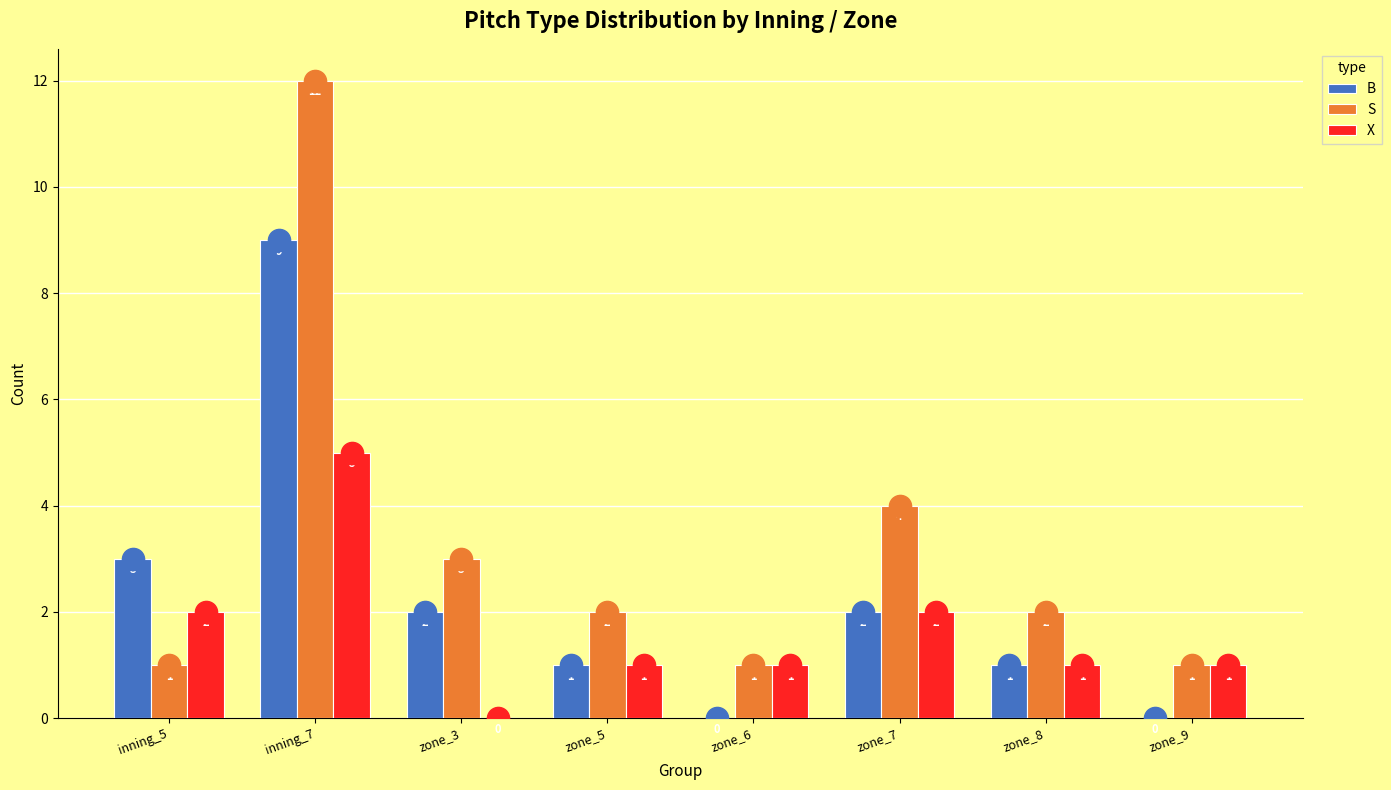

Reading right to left, extract all data points from this chart.

B: 0	1	2	0	1	2	9	3
S: 1	2	4	1	2	3	12	1
X: 1	1	2	1	1	0	5	2